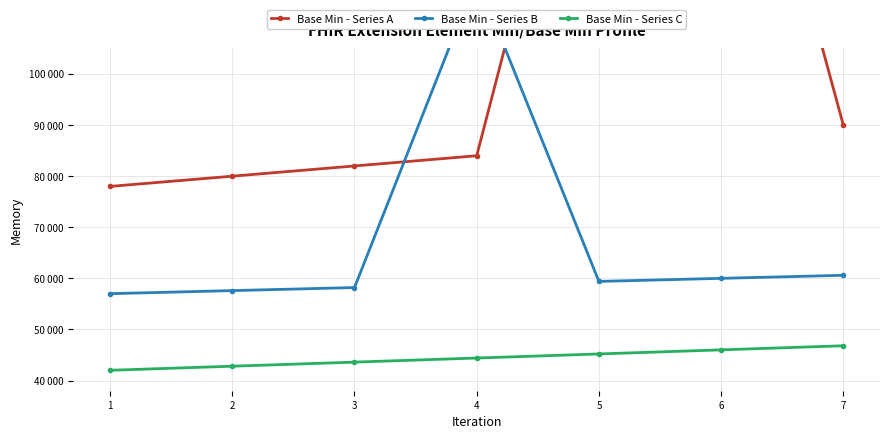

True or false: Base Min - Series B has more than 2 interior local peaks.

False